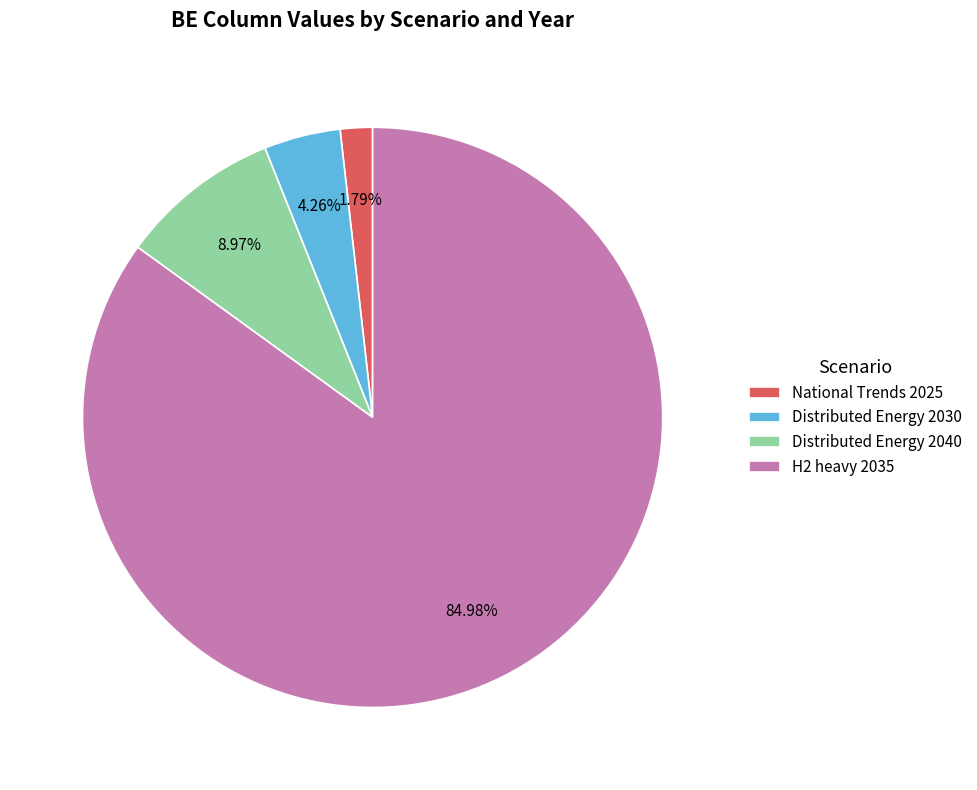

How many segments does this pie chart have?

4